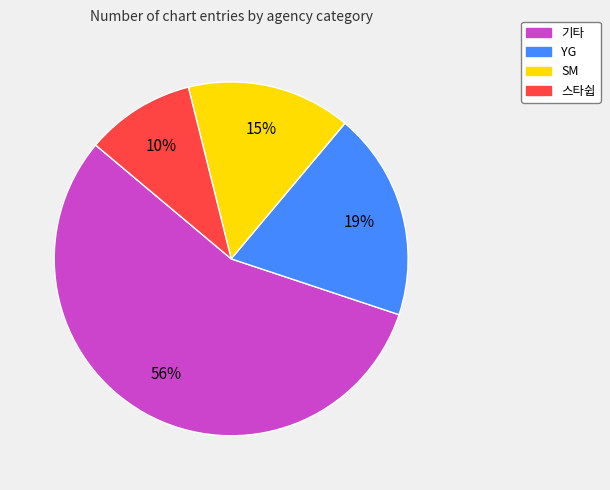

To the nearest percent, what portion does YG represent?

19%